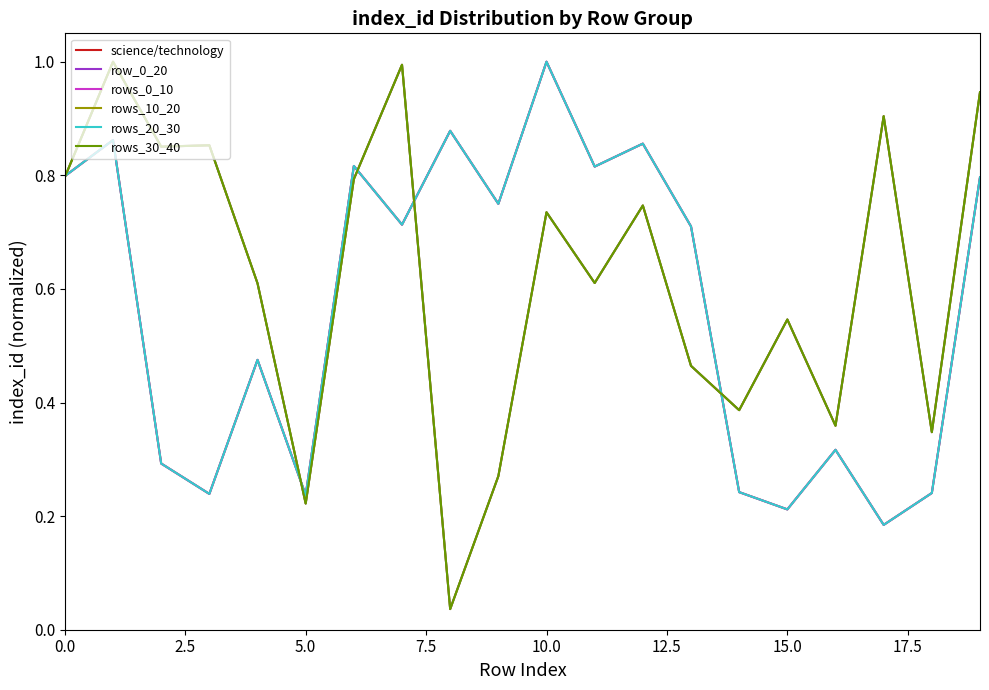

What is the difference between the second highest and minimum values in the rows_10_20 series?

1.0